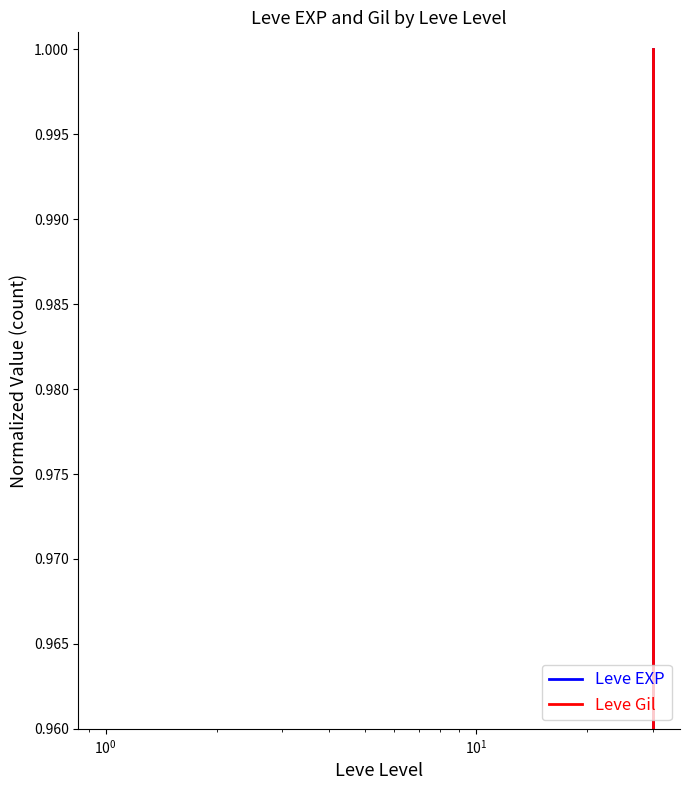

Which series has the widest spread of values?

Leve EXP